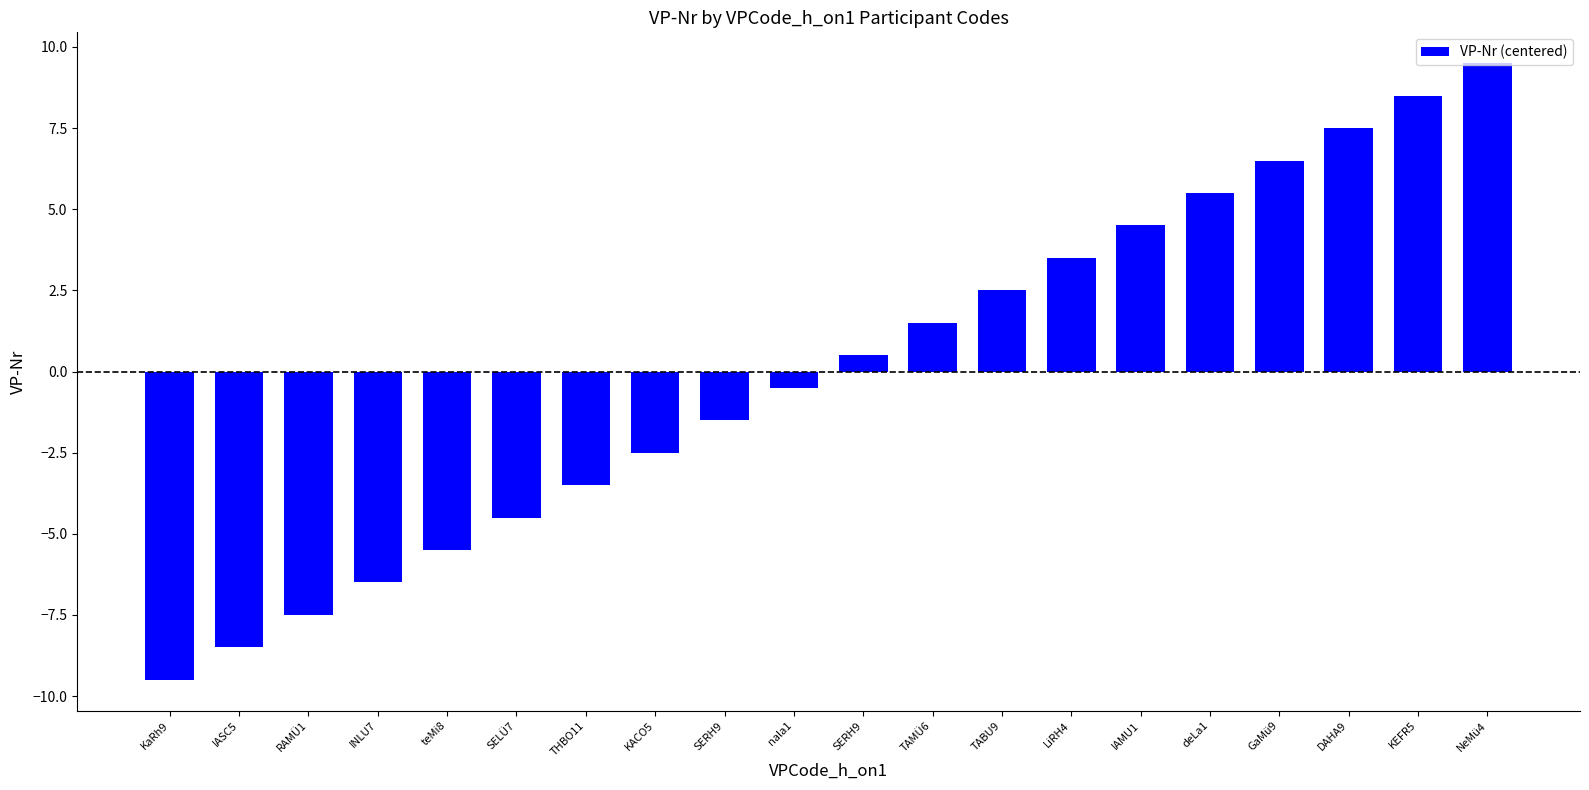

What is the difference between the maximum and second lowest values?

18.0